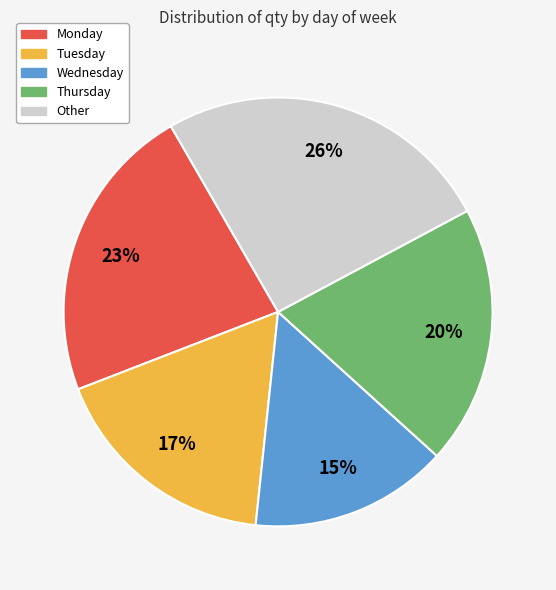

Is there a majority slice in this chart?

No